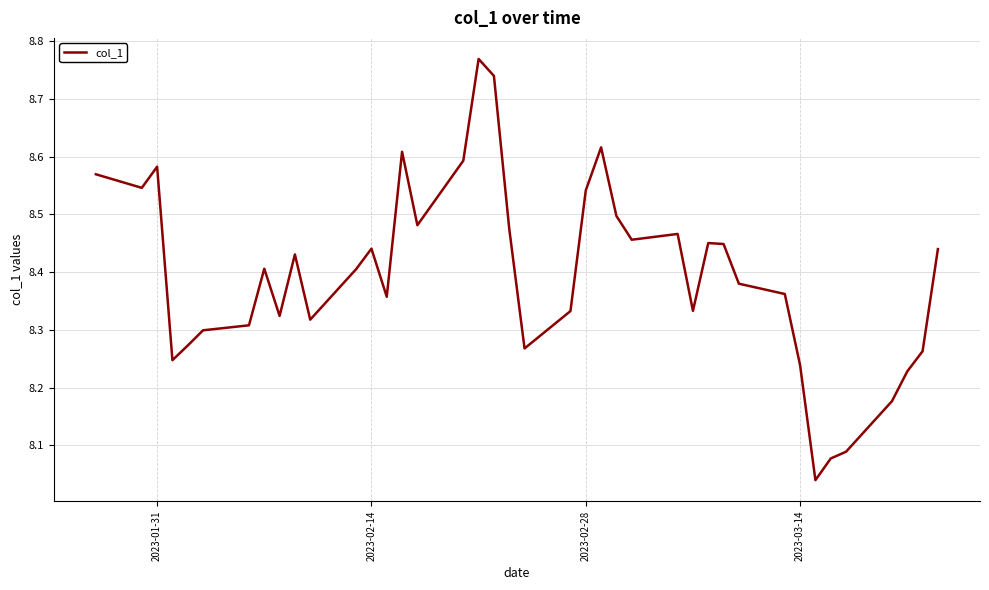

What is the difference between the maximum and minimum values?

0.7